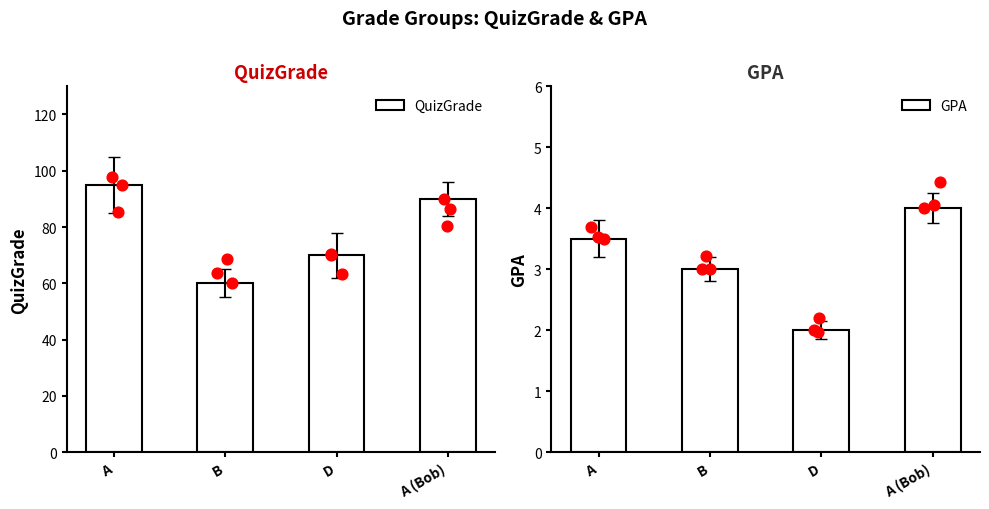

At how many categories does at least one series exceed 79?

2